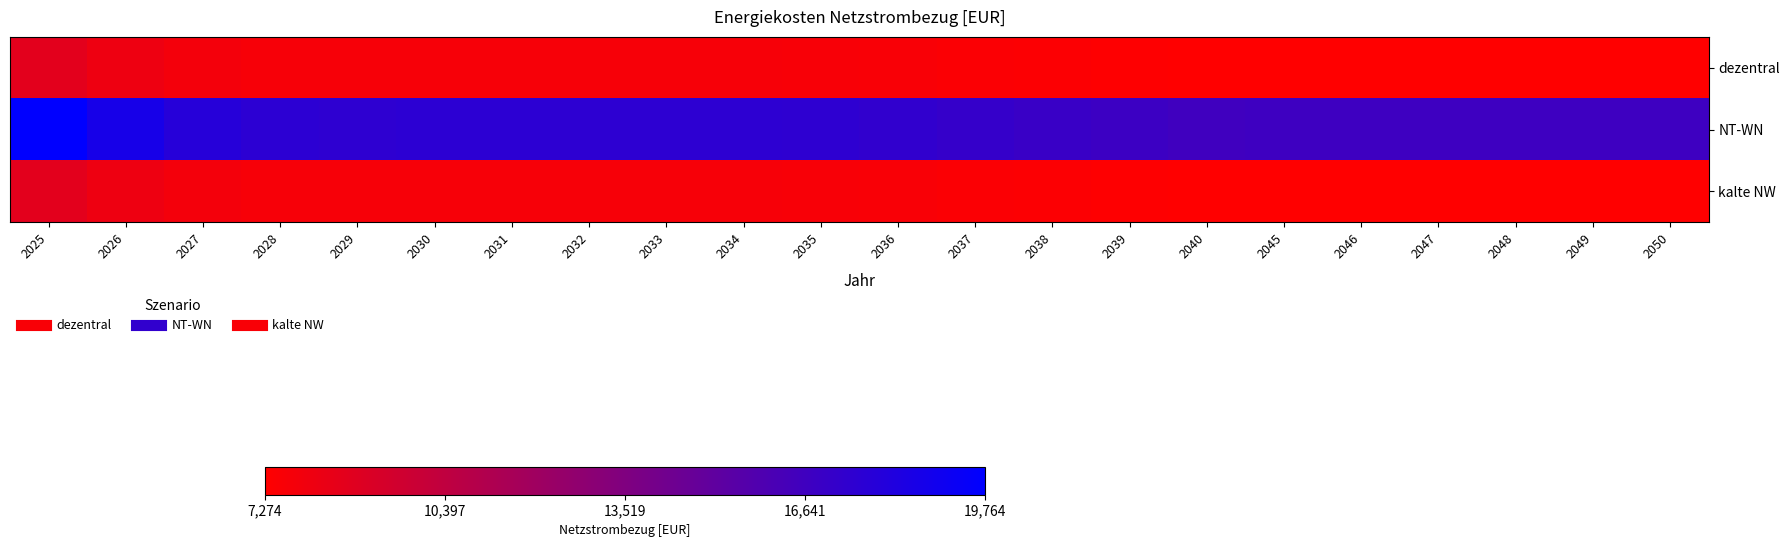

What is the smallest value displayed?

7274.8